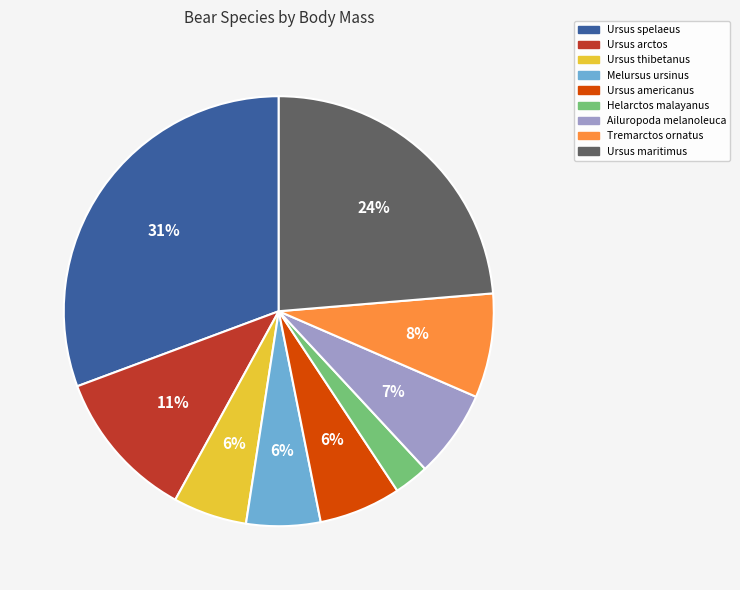

Does Ailuropoda melanoleuca account for over 50% of the chart?

No